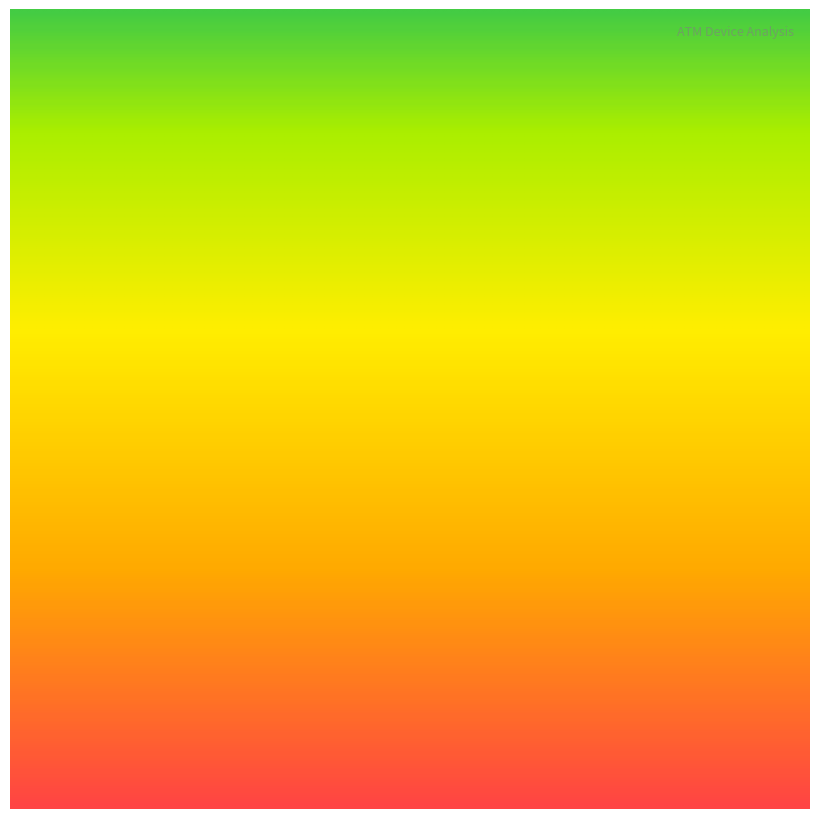

What is the difference between the values at 1 and 4?

9070.2